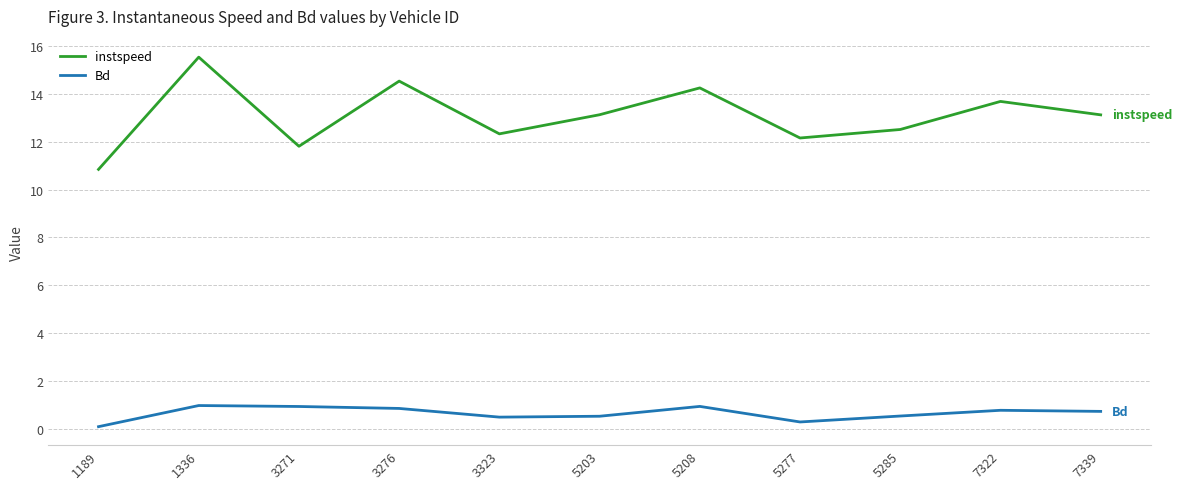

Is the value of instspeed at 7322 greater than the value of Bd at 5203?

Yes